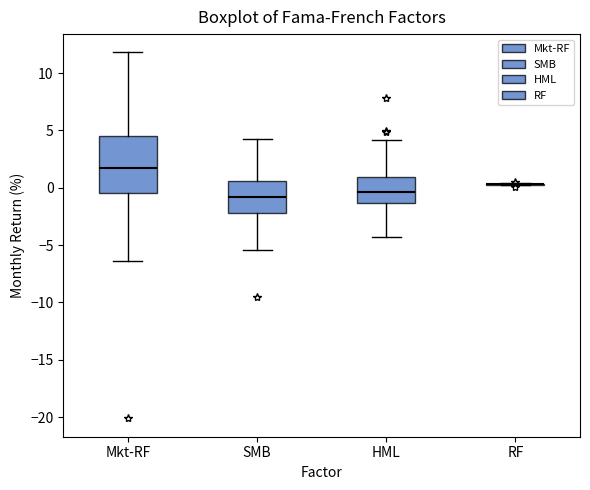

Reading left to right, transcribe this box plot: for each box, give where its median line is, the range the box spans, and where its two whiskers end, as read against the y-axis. The values are not printed on the chart, so give them approximately, as read against the axis.

Mkt-RF: median 1.5, box -0.5 to 4.5, whiskers -6.5 to 12.0
SMB: median -1.0, box -2.0 to 0.5, whiskers -5.5 to 4.5
HML: median -0.5, box -1.5 to 1.0, whiskers -4.5 to 4.0
RF: box collapsed to a line at 0.5, whiskers 0.0 to 0.5